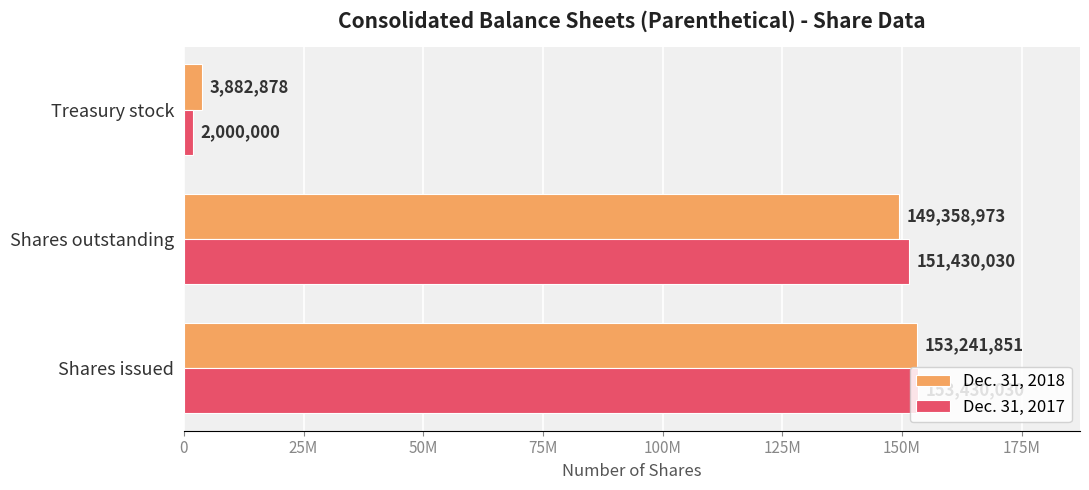

What are all the series names shown in the legend?

Dec. 31, 2018, Dec. 31, 2017